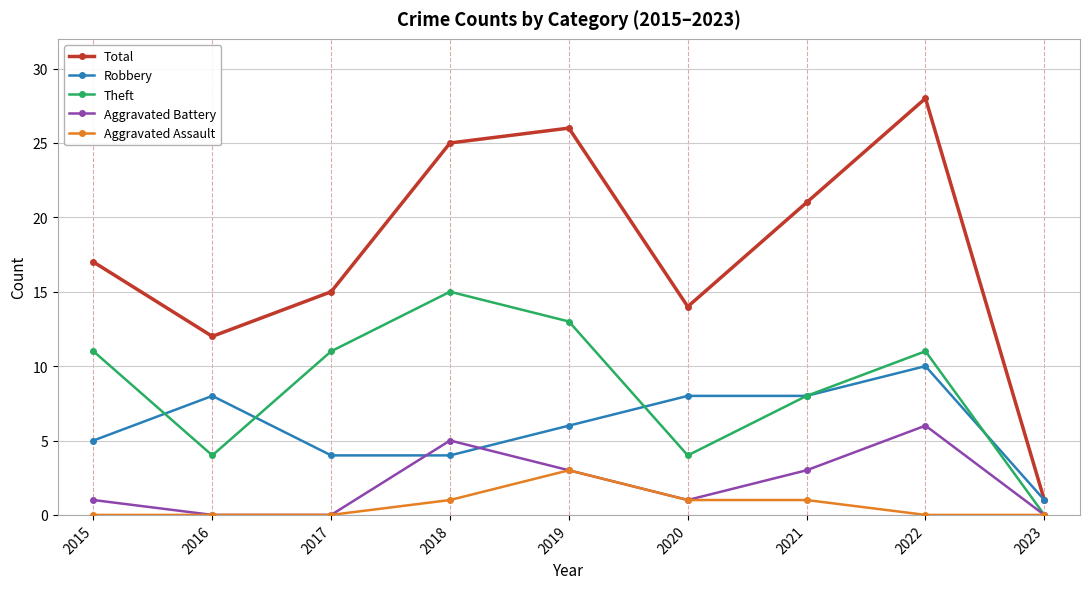

What value does the Aggravated Assault series have at 2020?

1